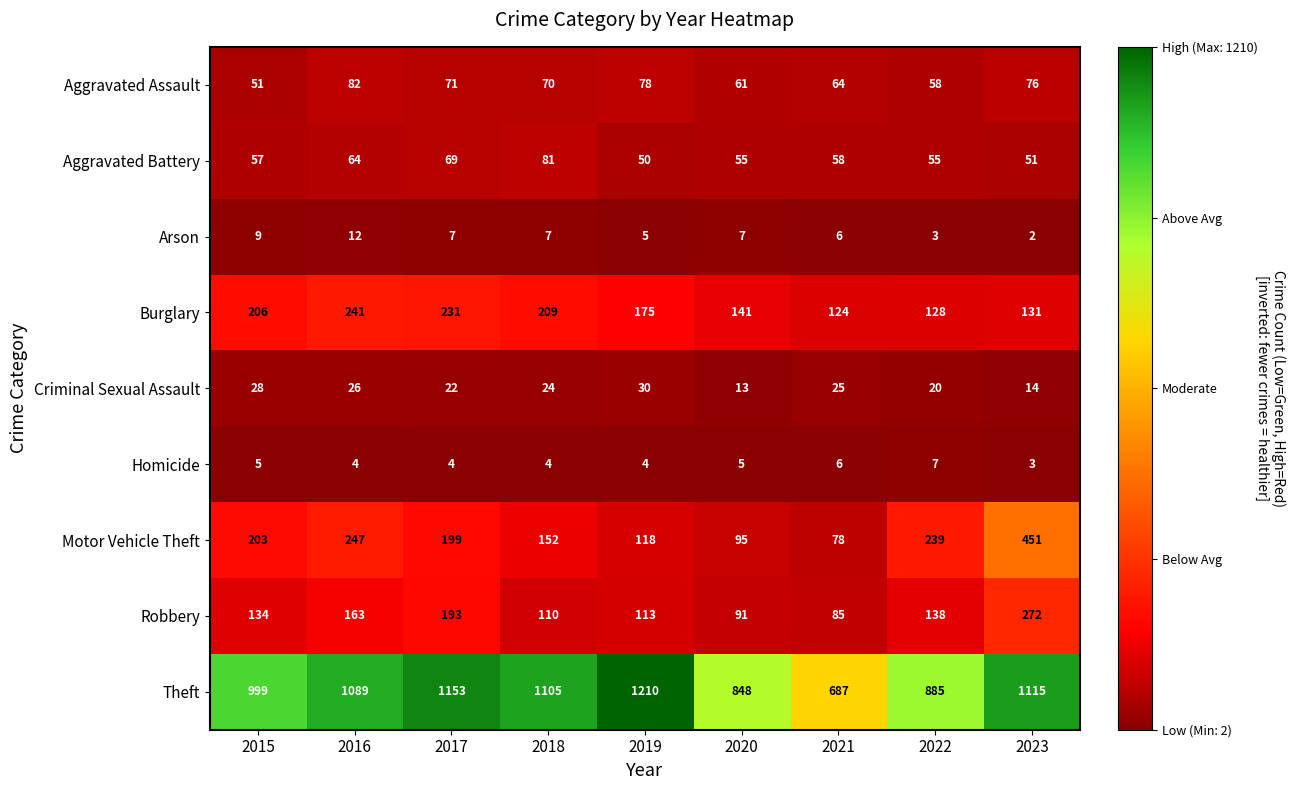

What is the difference between the maximum and minimum values in the Aggravated Assault series?

31